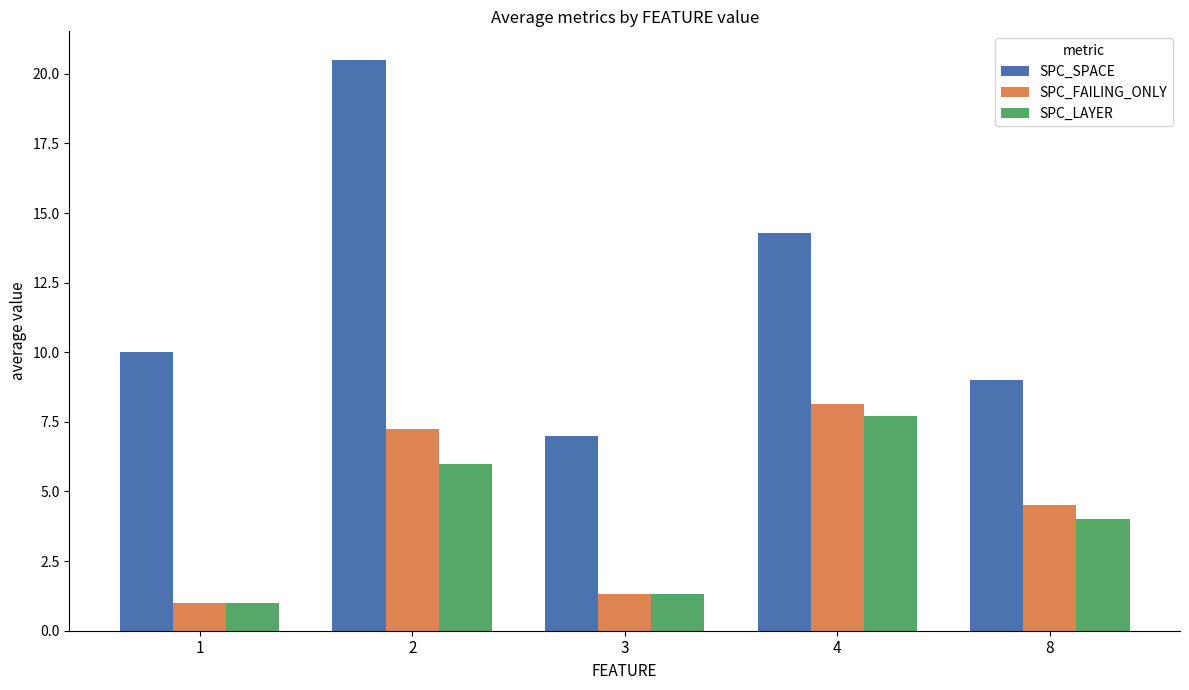

How many bars are there in total?

15